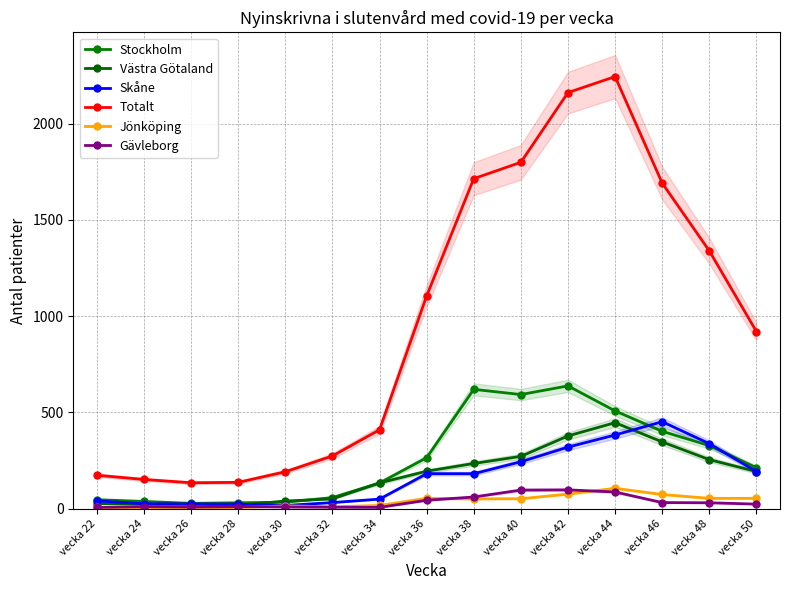

Which series has the largest total across all categories?

Totalt